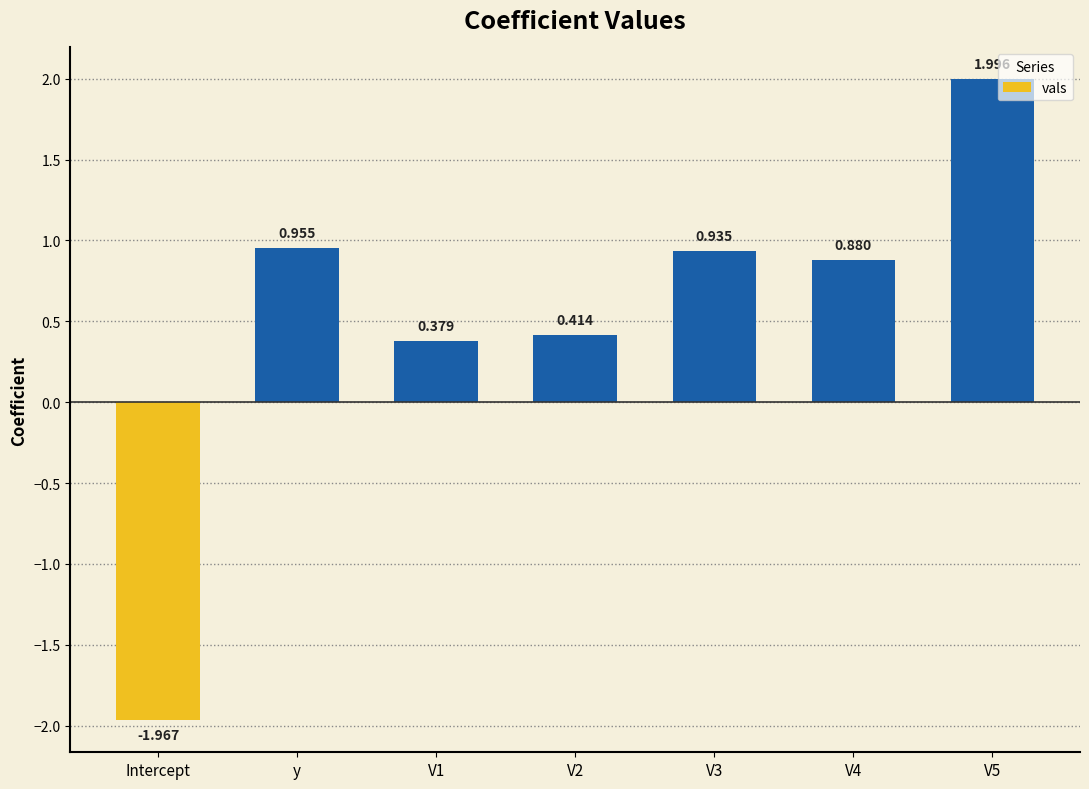

What is the change in value from Intercept to V3?

+2.9